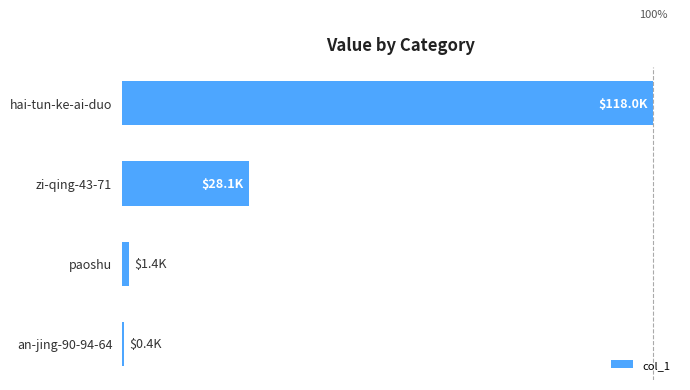

List the labels in order of value, smallest first.

an-jing-90-94-64, paoshu, zi-qing-43-71, hai-tun-ke-ai-duo